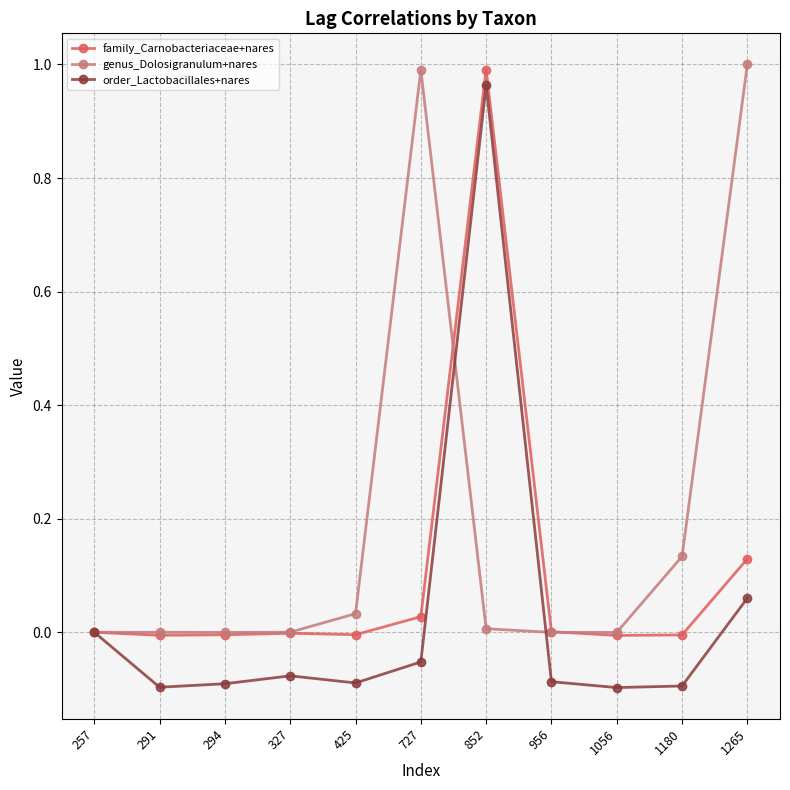

True or false: order_Lactobacillales+nares has a value of -0.1 at 291.

True